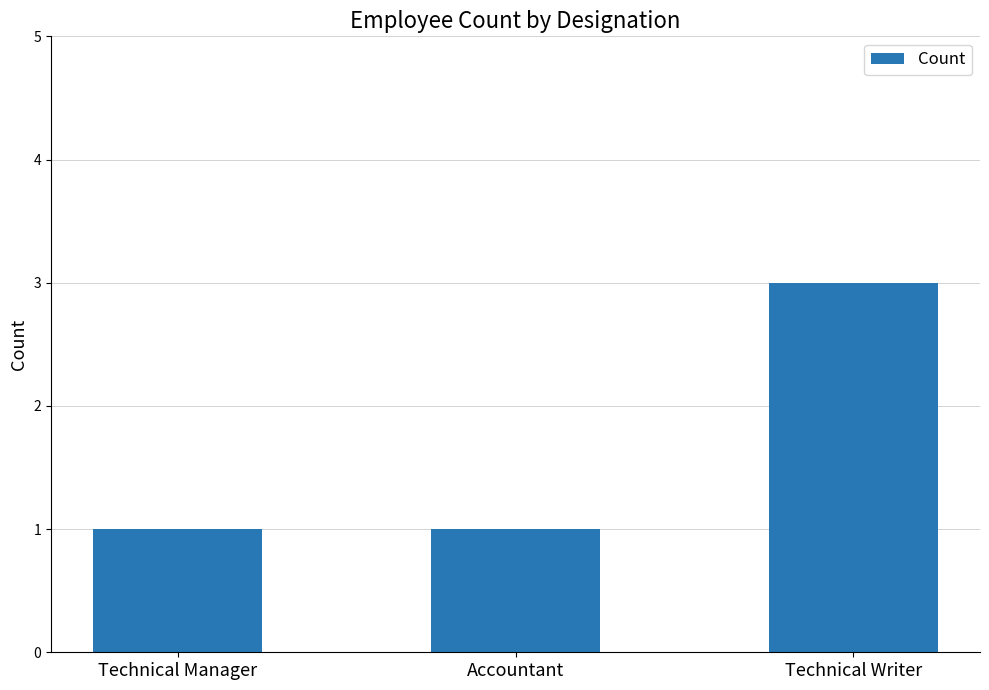

The value at Technical Writer is 4. True or false?

False